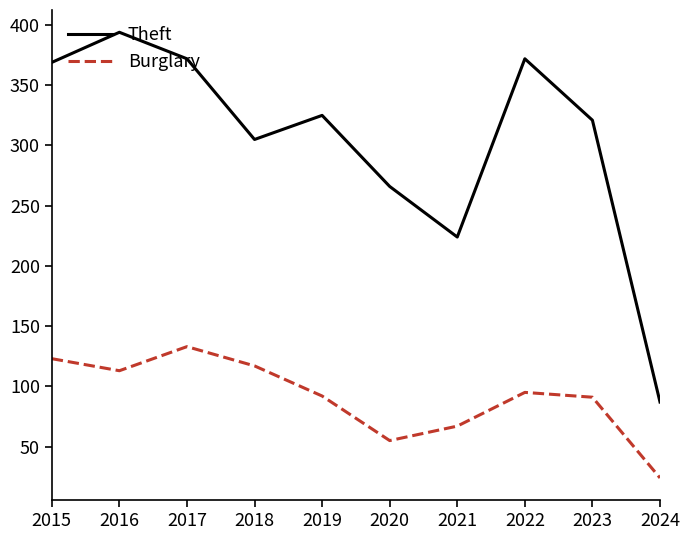

True or false: Theft has more than 1 points higher than both neighbors.

True